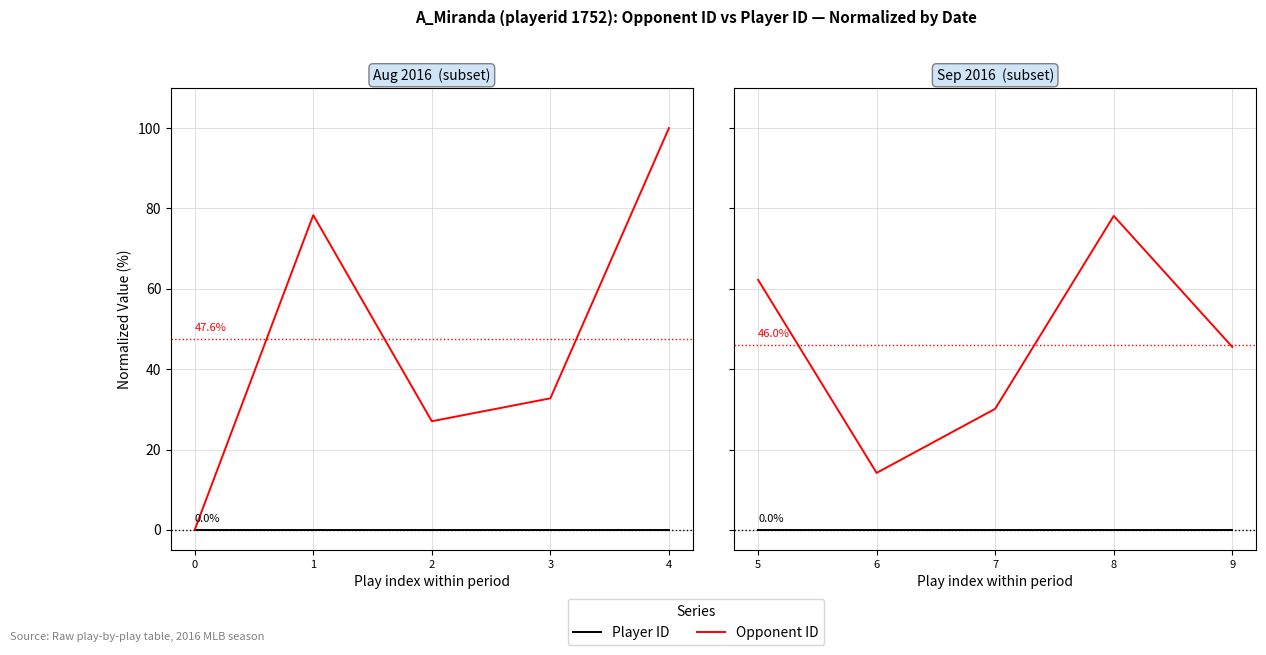

True or false: Player ID and Opponent ID intersect in this chart.

False